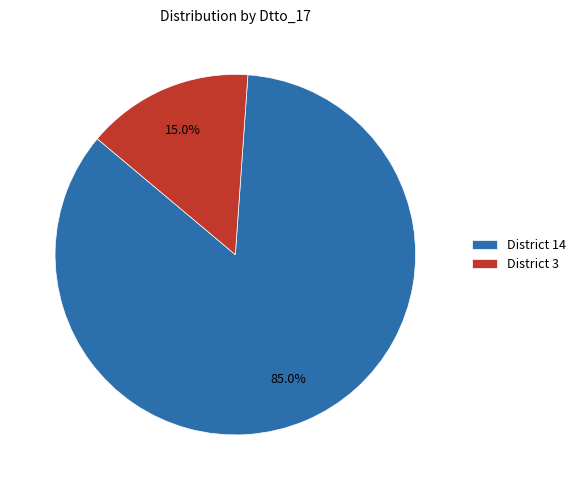

Approximately how many times larger is the value at District 14 compared to District 3?

5.7